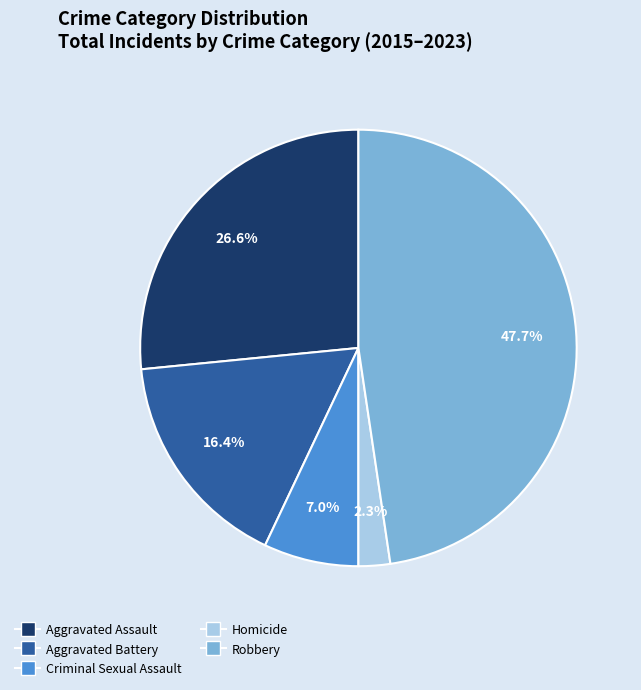

What portion of the pie excludes Homicide?

97.7%